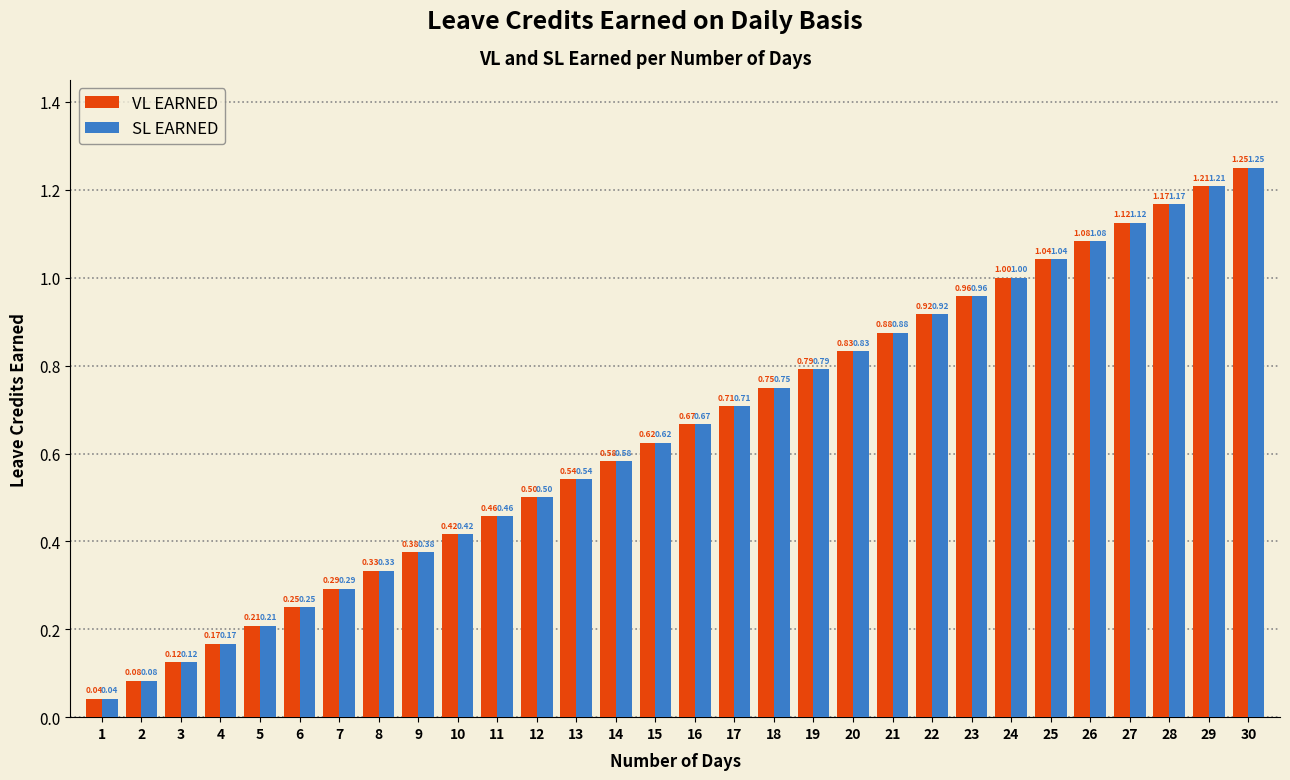

List the labels in order of VL EARNED value, largest first.

30, 29, 28, 27, 26, 25, 24, 23, 22, 21, 20, 19, 18, 17, 16, 15, 14, 13, 12, 11, 10, 9, 8, 7, 6, 5, 4, 3, 2, 1